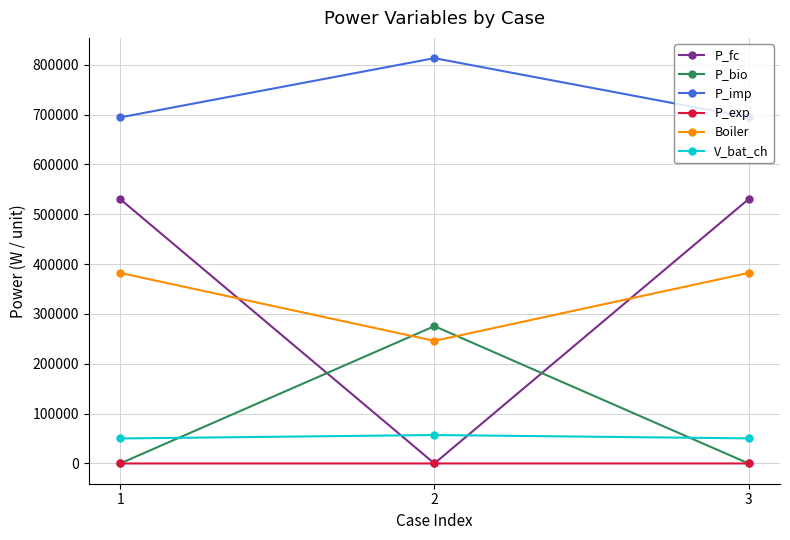

Which series has the largest total across all categories?

P_imp